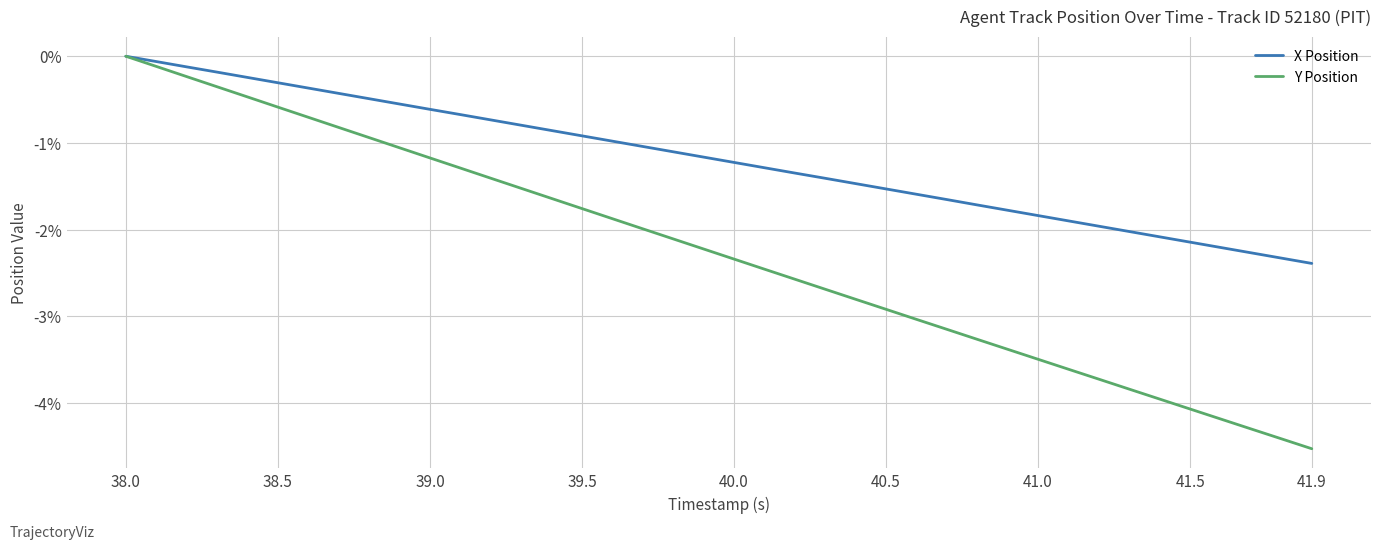

Which series has the largest total across all categories?

X Position